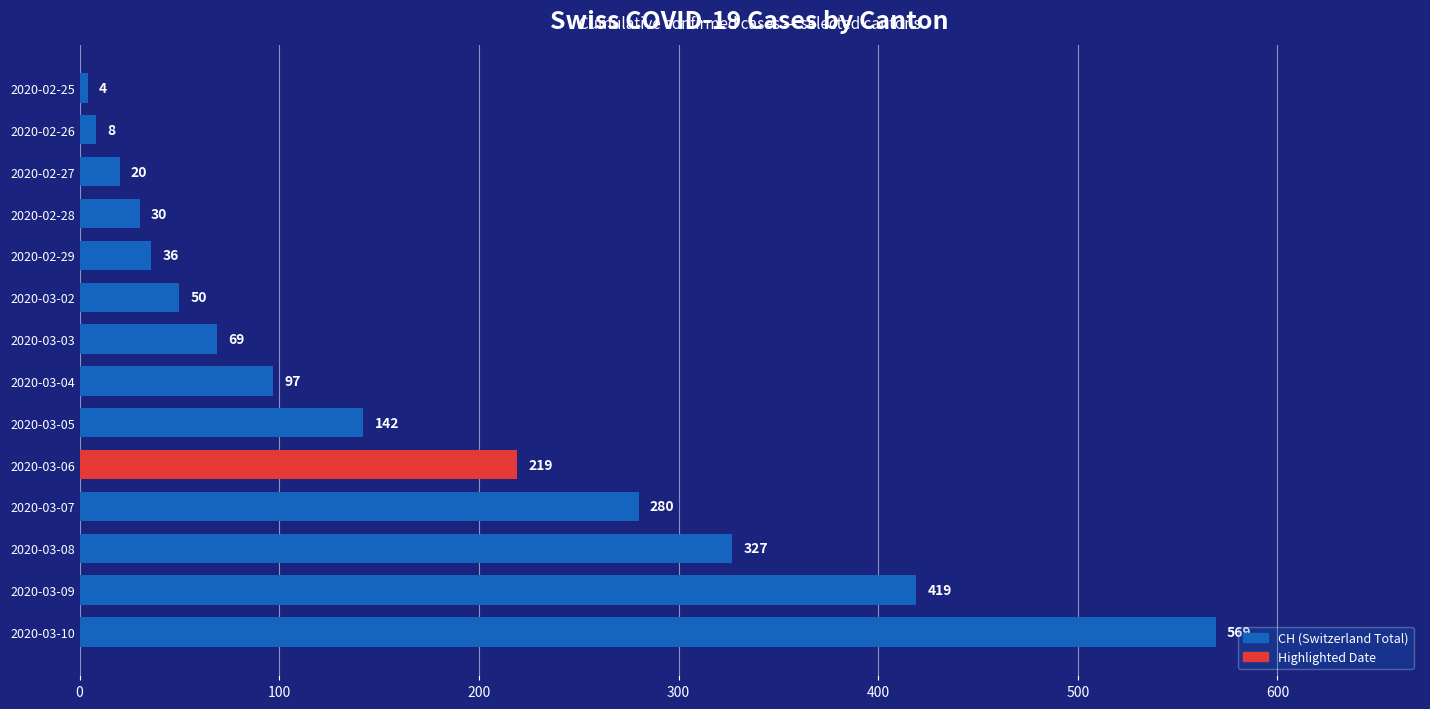

What is the difference between the maximum and minimum values?

565